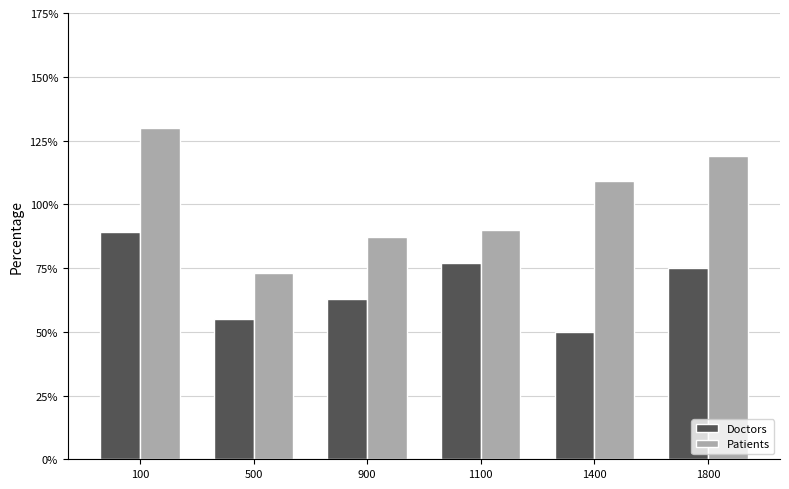

What is the value of the Doctors bar at the 1st from the left?

89